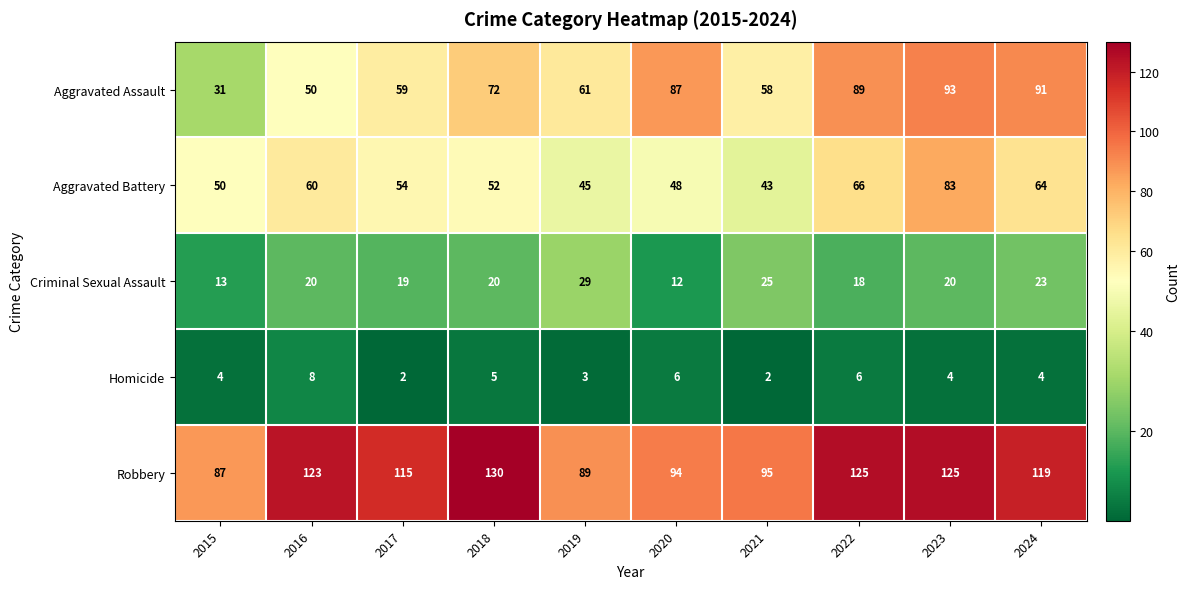

Is it true that Aggravated Assault equals 91 at 2024?

True